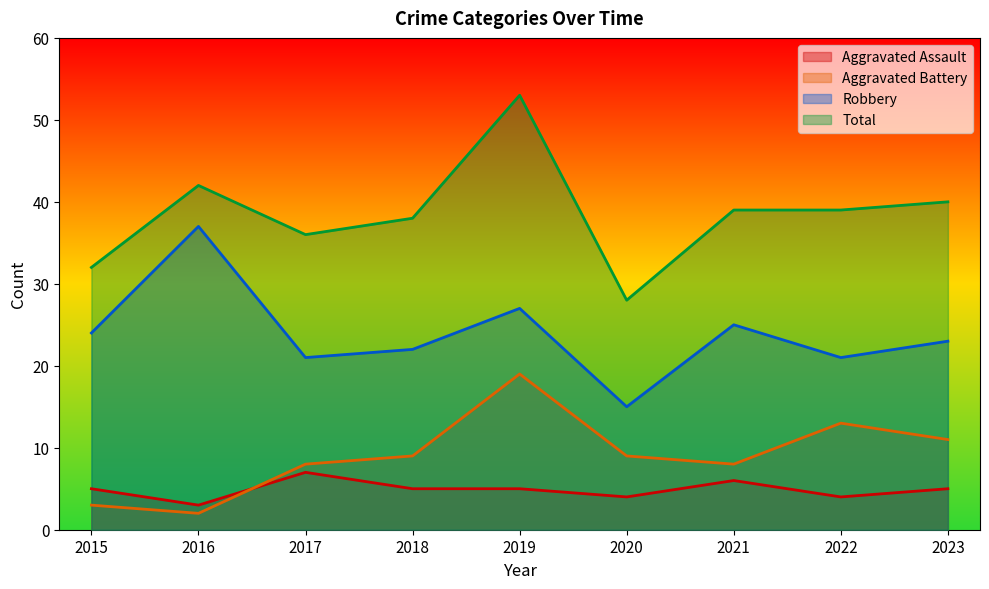

What is the difference between the Aggravated Assault values at 2016 and 2020?

1